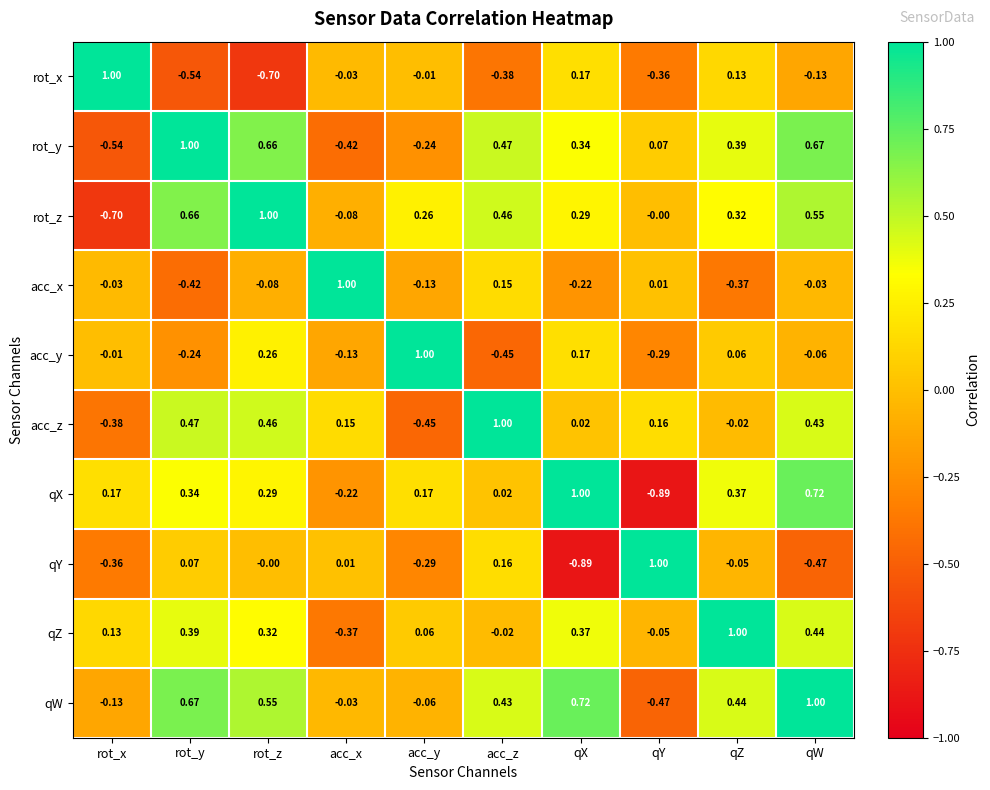

At which label does acc_x first exceed 0?

acc_x